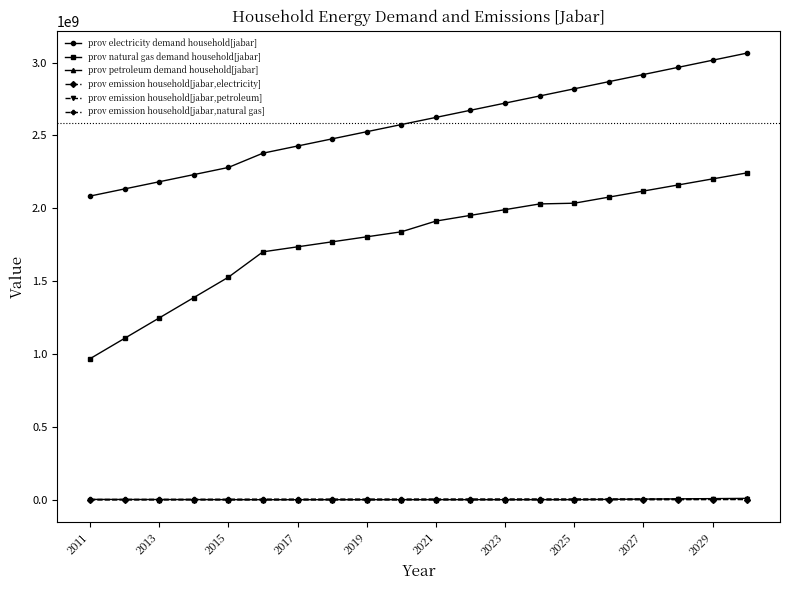

True or false: prov electricity demand household[jabar] and prov petroleum demand household[jabar] intersect in this chart.

False